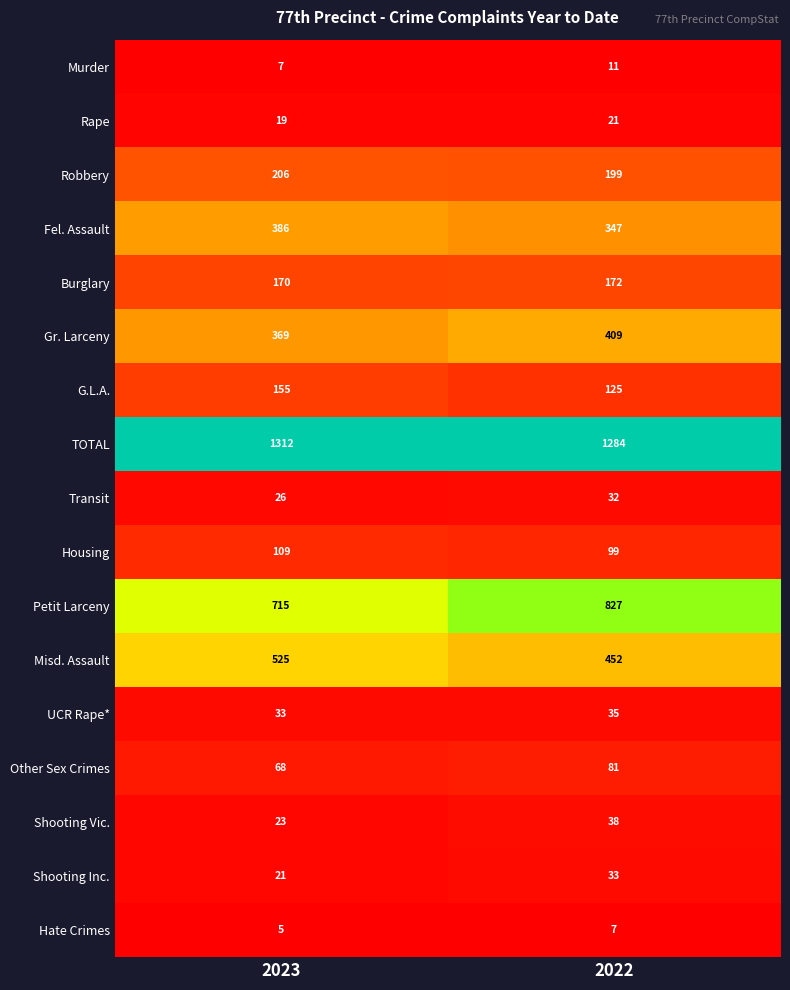

At which category is the sum across all series the highest?

2022